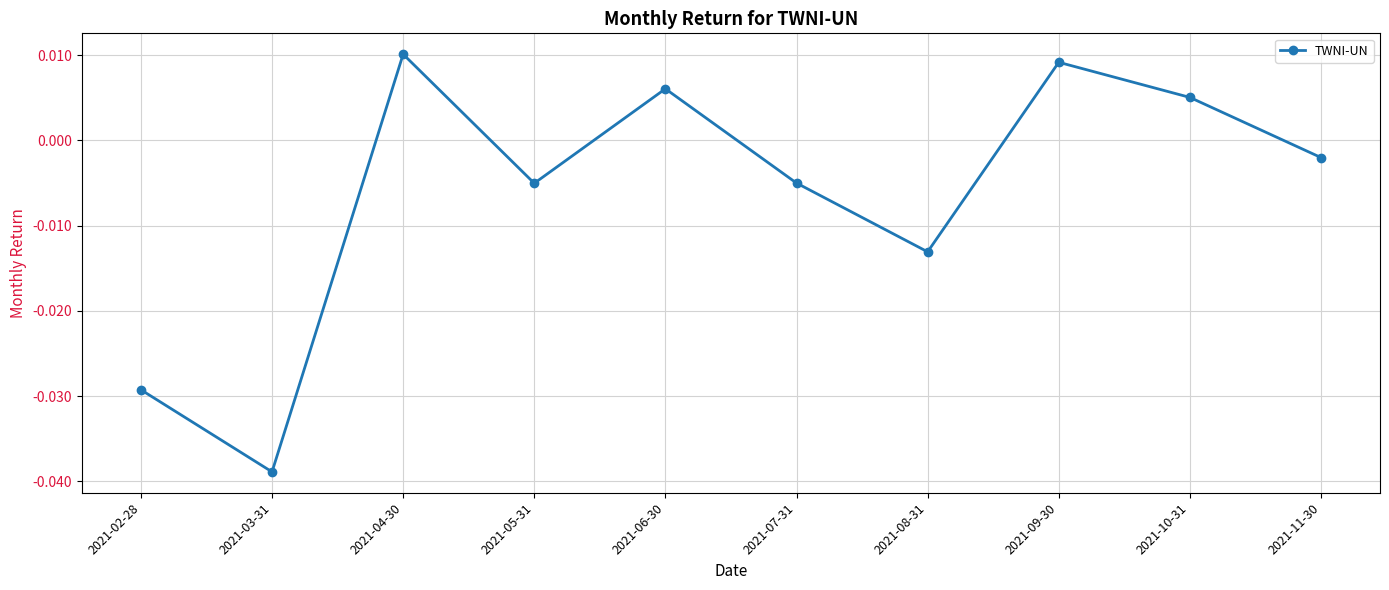

How many points are lower than both their immediate neighbors (excluding endpoints)?

3